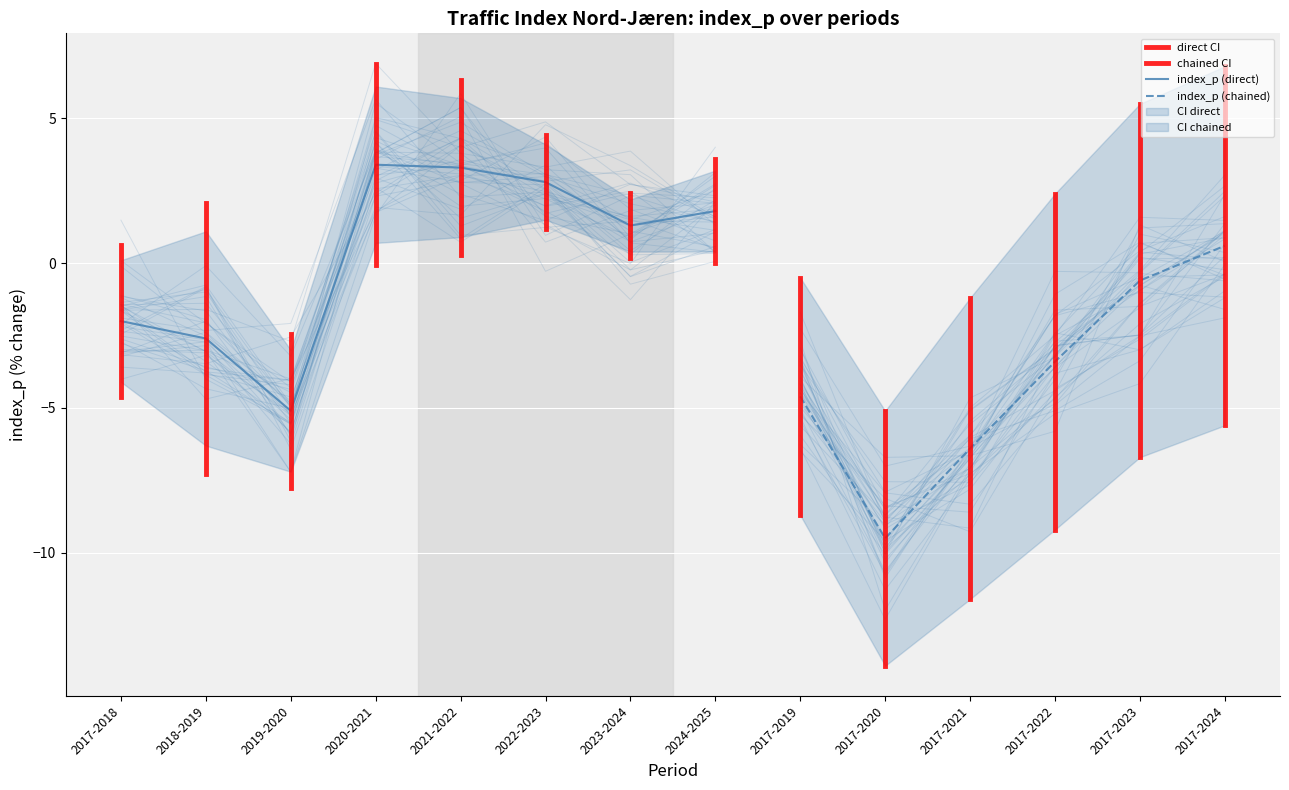

Which category has the highest value in the ci_upper series?

2020-2021